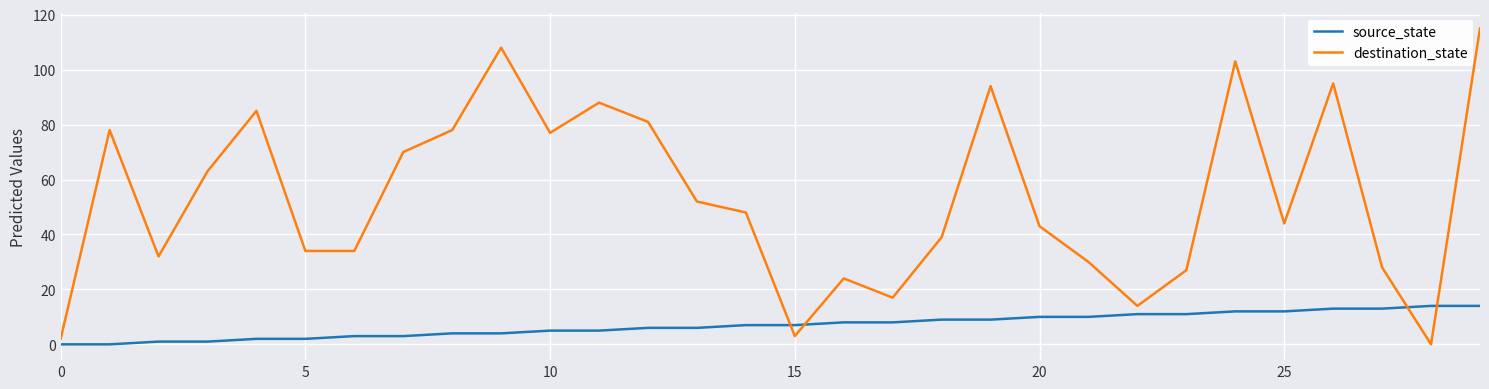

Rank the series by their average value, from lowest to highest.

source_state, destination_state